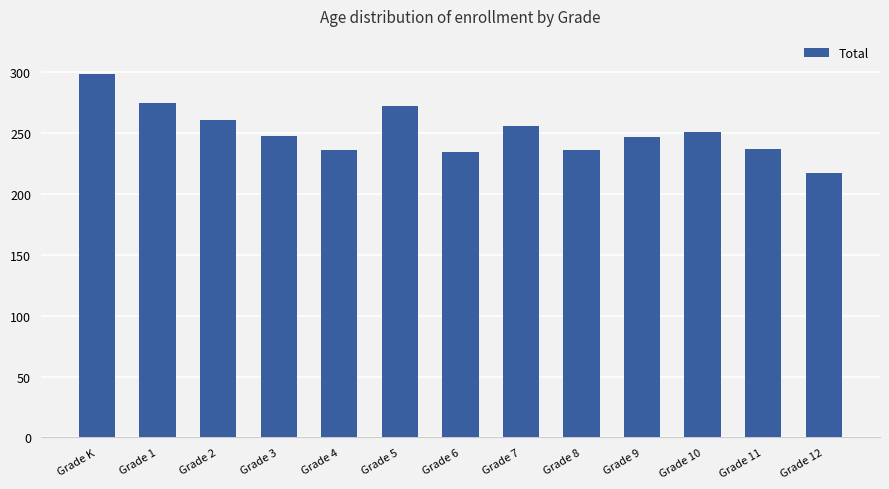

Is it true that the value at Grade 12 is 217?

True